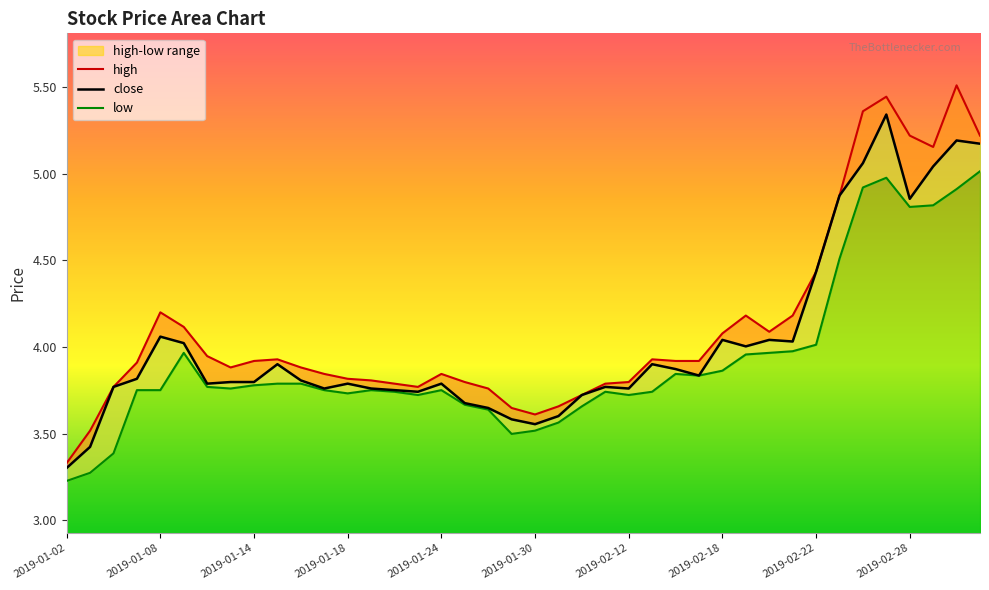

Is the value of high at 2019-01-28 greater than the value of close at 2019-01-21?

No